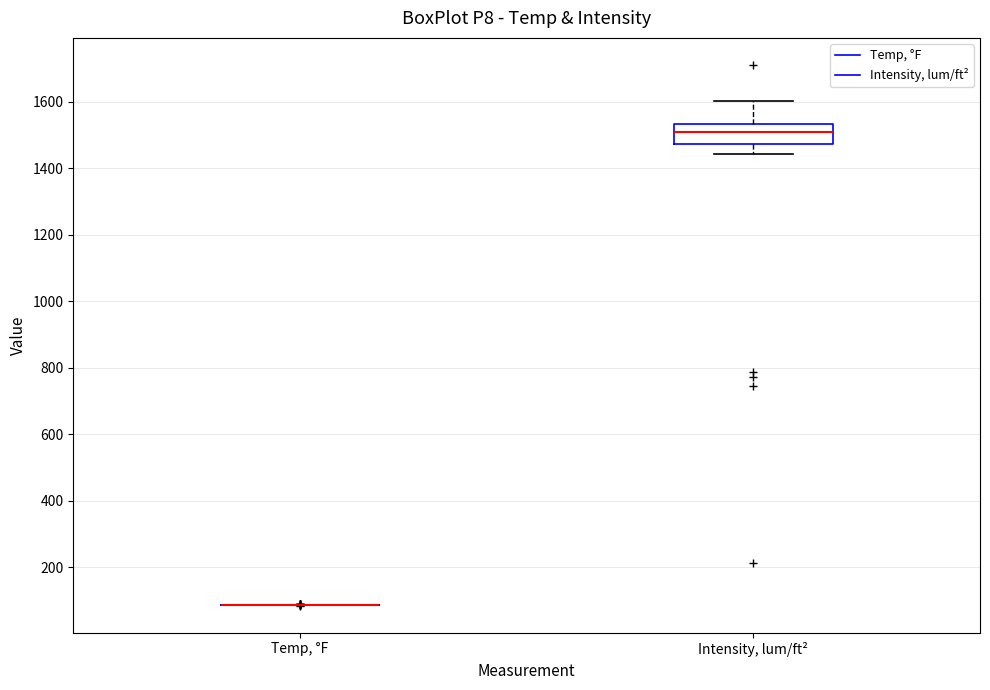

Which box is the tallest, from its lower edge to its upper edge?

Intensity, lum/ft²